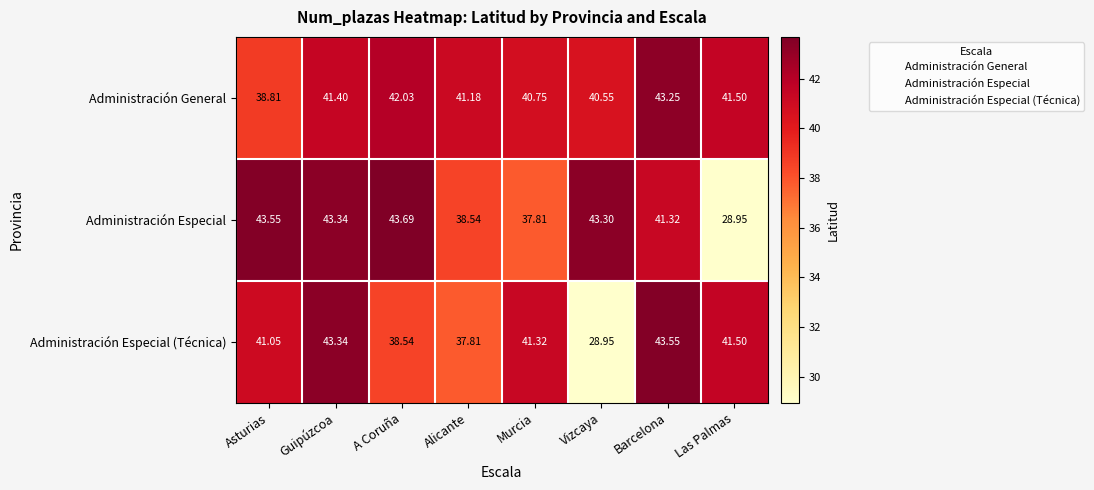

Which category has the highest value across all series?

A Coruña